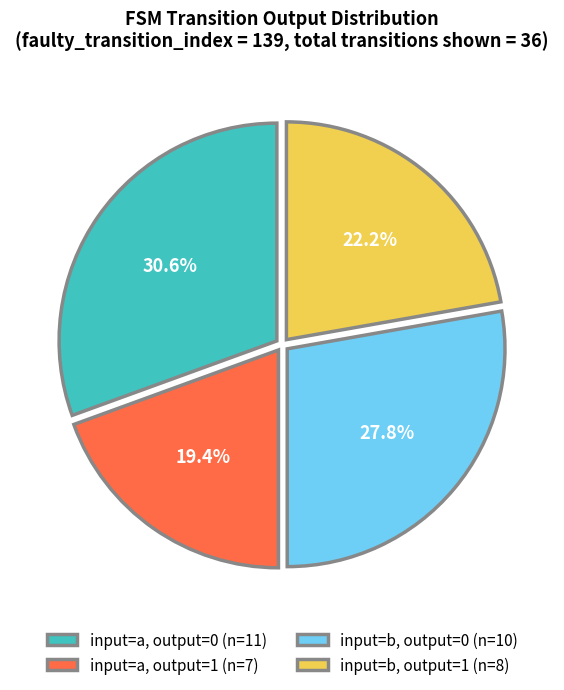

Rank the categories by value from lowest to highest.

input=a, output=1 (n=7), input=b, output=1 (n=8), input=b, output=0 (n=10), input=a, output=0 (n=11)